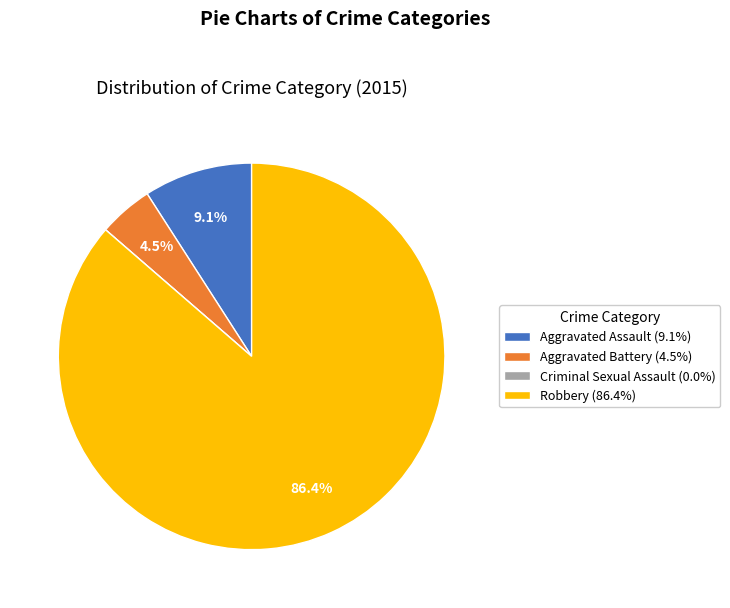

Is Robbery (86.4%) the majority of the pie?

Yes